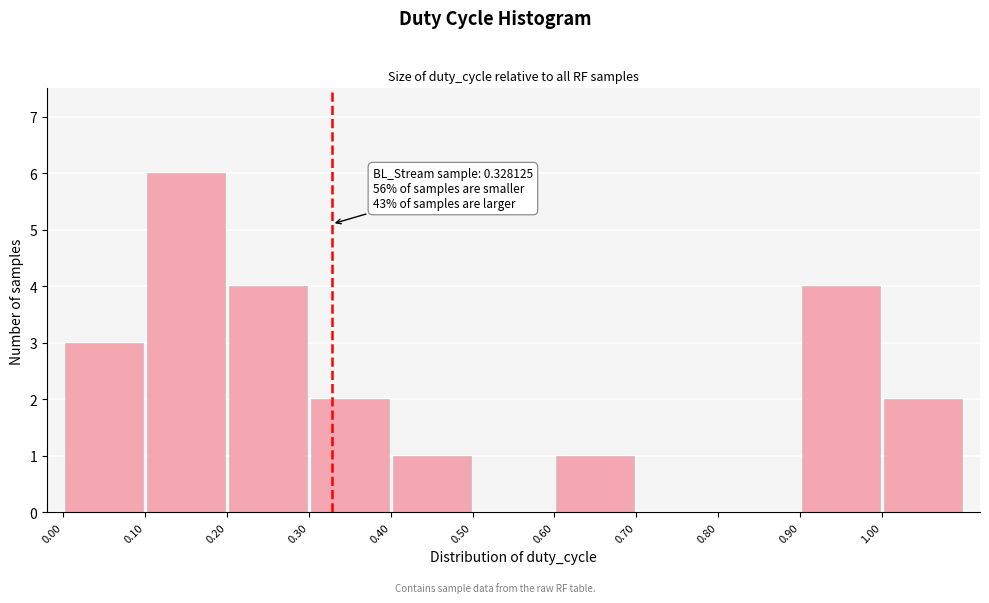

Over which range of the x-axis is the bar tallest?

0.1 to 0.2